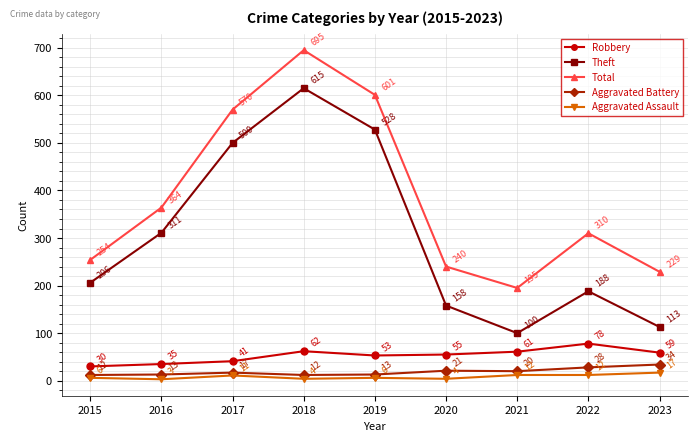

Rank the series at 2015 from highest to lowest value.

Total, Theft, Robbery, Aggravated Battery, Aggravated Assault